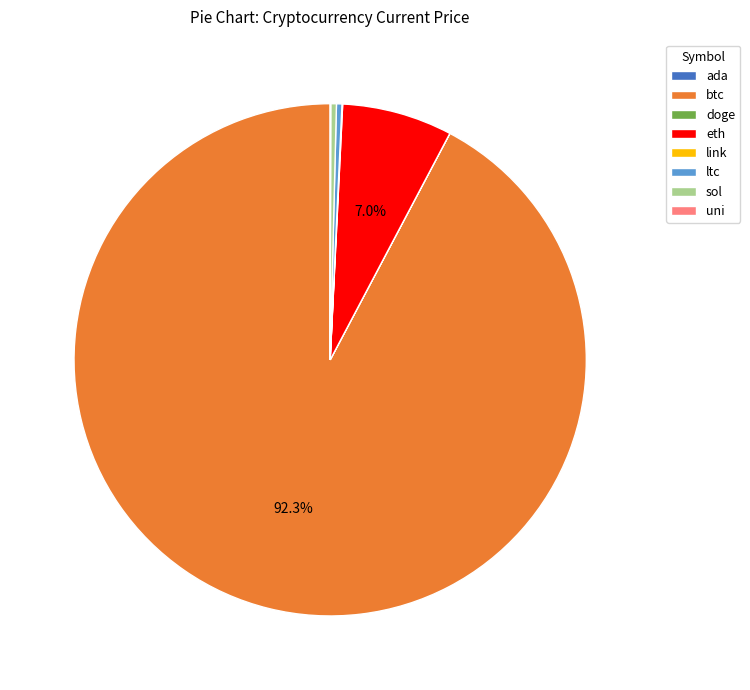

What is the largest slice in the pie chart?

btc